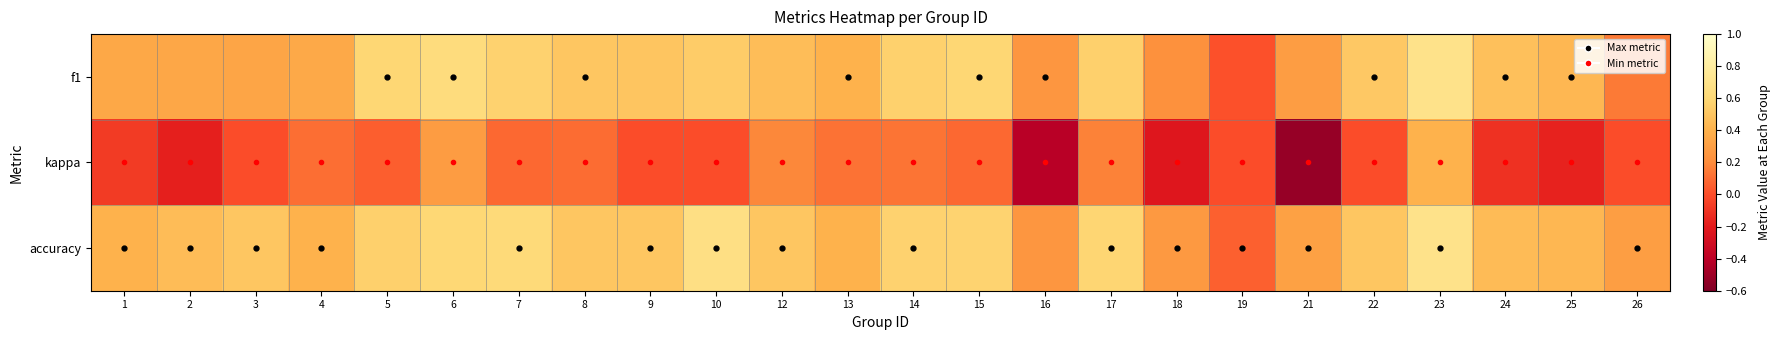

Reading left to right, extract all data points from this chart.

f1: 1=0.3	2=0.3	3=0.3	4=0.4	5=0.6	6=0.6	7=0.6	8=0.5	9=0.5	10=0.5	12=0.5	13=0.4	14=0.6	15=0.6	16=0.2	17=0.6	18=0.2	19=0.0	21=0.3	22=0.5	23=0.7	24=0.5	25=0.4	26=0.1
kappa: 1=-0.1	2=-0.2	3=0.0	4=0.1	5=0.1	6=0.3	7=0.1	8=0.1	9=0.0	10=0.0	12=0.2	13=0.1	14=0.1	15=0.1	16=-0.4	17=0.2	18=-0.2	19=0.0	21=-0.5	22=0.0	23=0.4	24=-0.1	25=-0.2	26=0.0
accuracy: 1=0.4	2=0.5	3=0.5	4=0.4	5=0.6	6=0.6	7=0.6	8=0.5	9=0.5	10=0.7	12=0.5	13=0.4	14=0.6	15=0.6	16=0.2	17=0.6	18=0.3	19=0.1	21=0.3	22=0.5	23=0.7	24=0.4	25=0.4	26=0.3